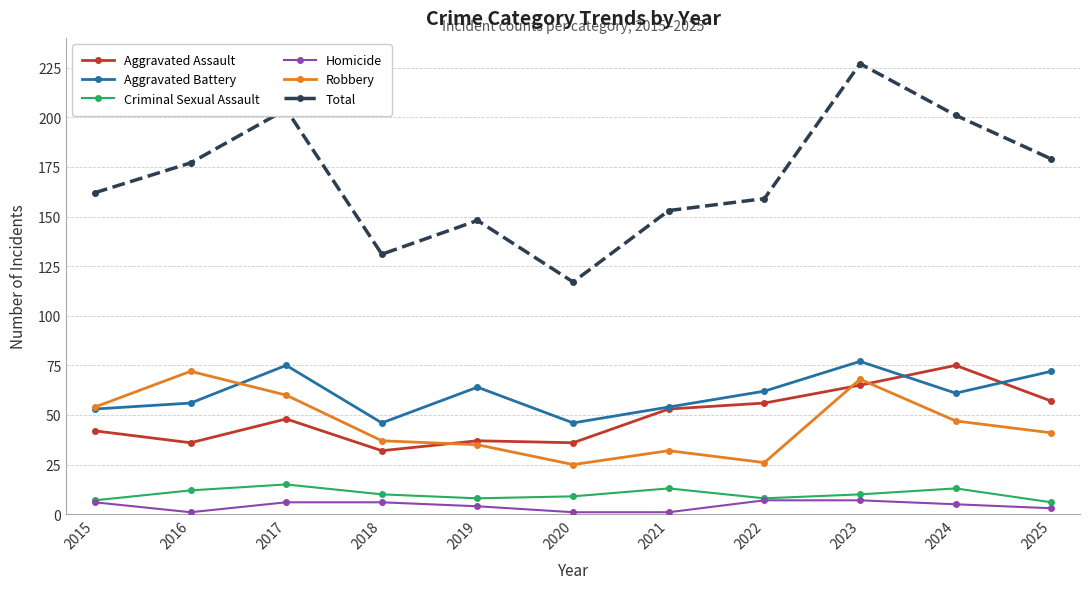

What is the maximum value for Total?

227